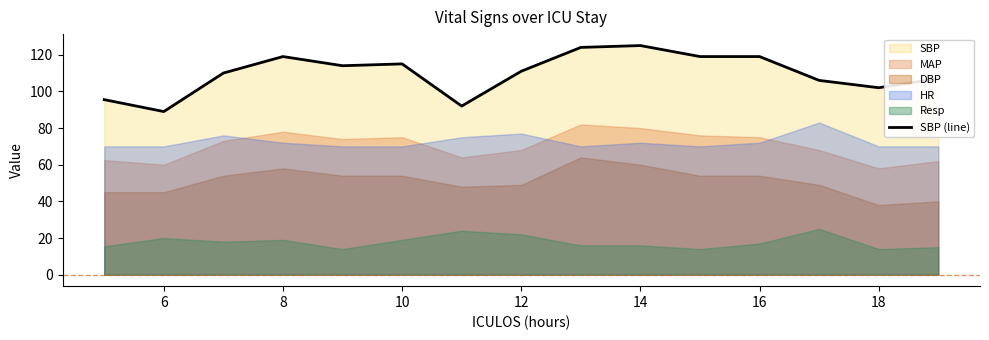

What is the value of the 12th point from the left?

119.0